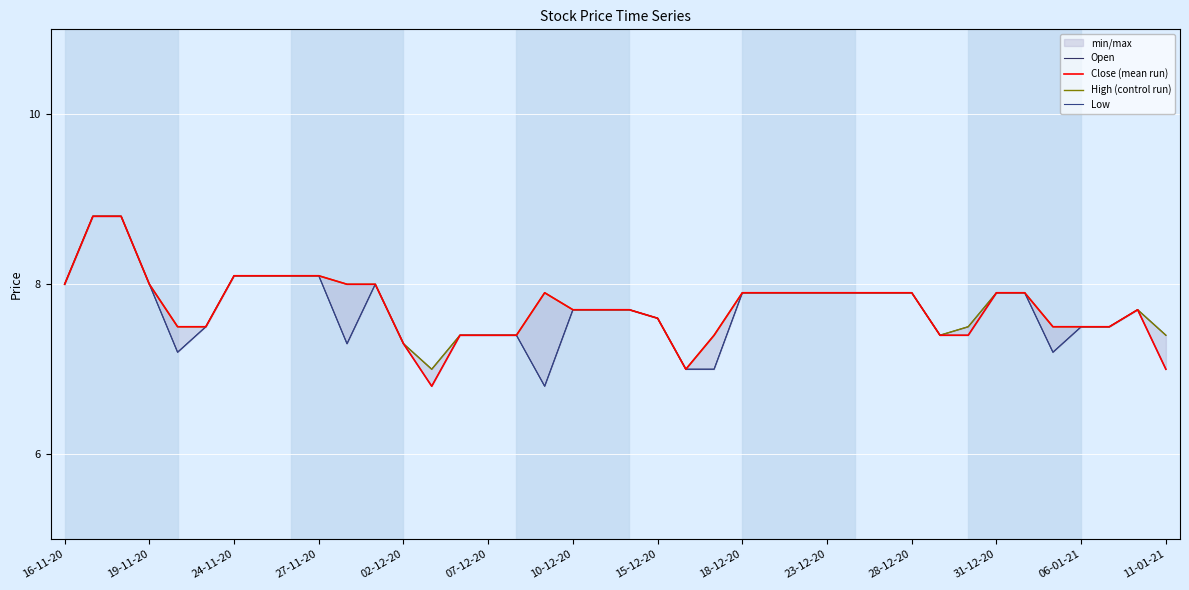

True or false: Low and High (control run) intersect in this chart.

False